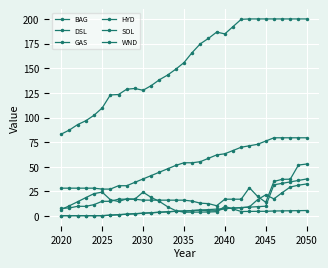

How many distinct data groups are displayed?

6